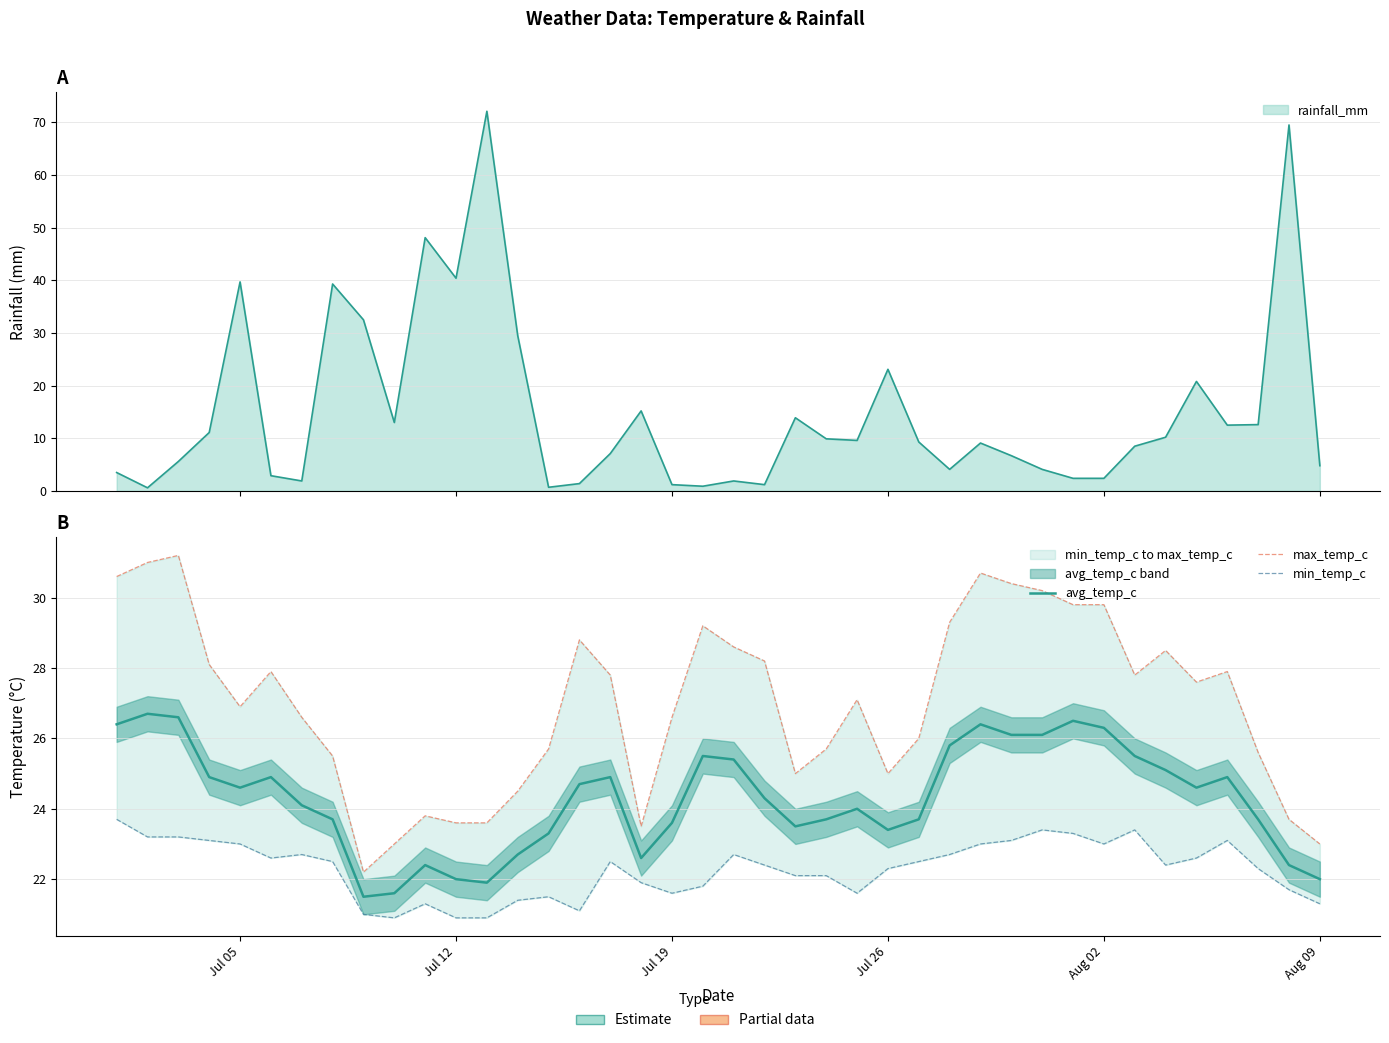

What is the smallest value displayed?

20.9